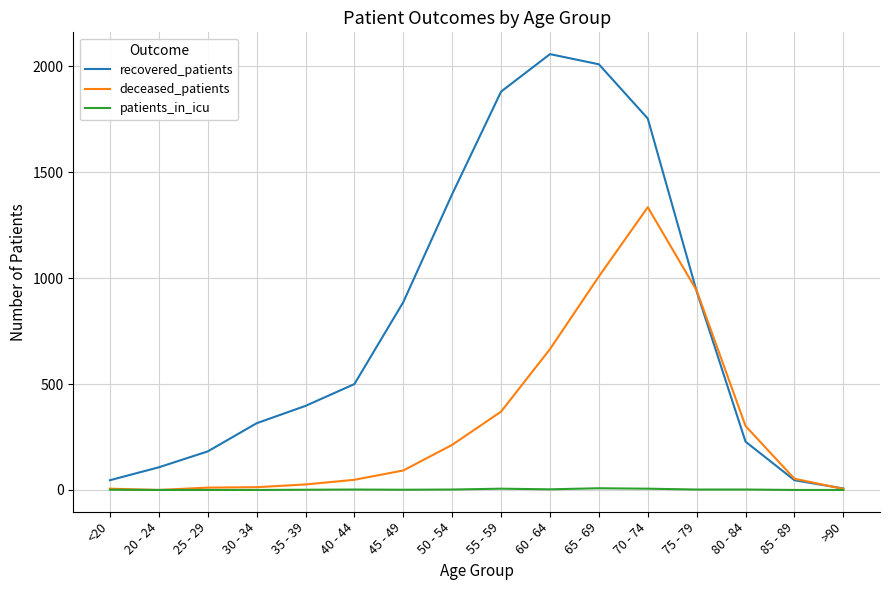

At which category is the sum across all series the highest?

70 - 74